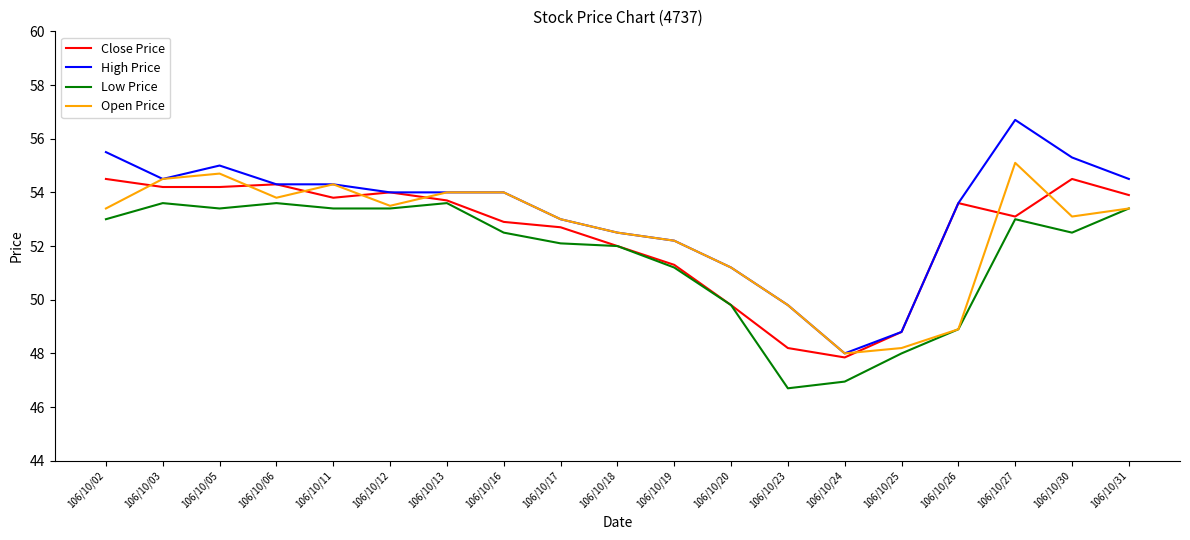

How many interior local peaks does the Close Price series have?

4